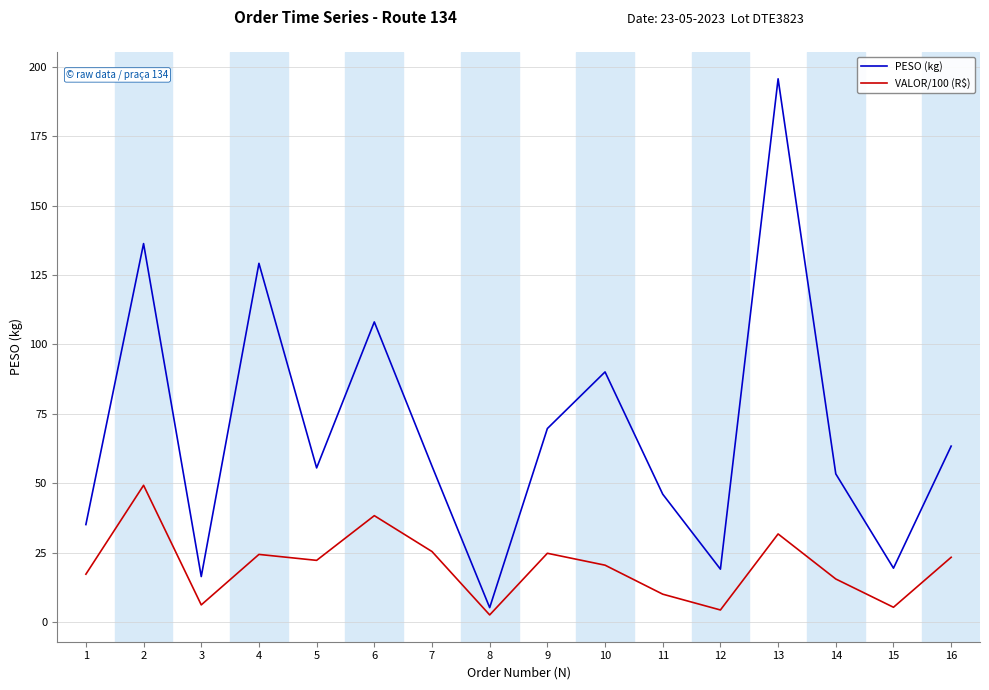

What is the difference between the PESO (kg) values at 4 and 6?

21.1